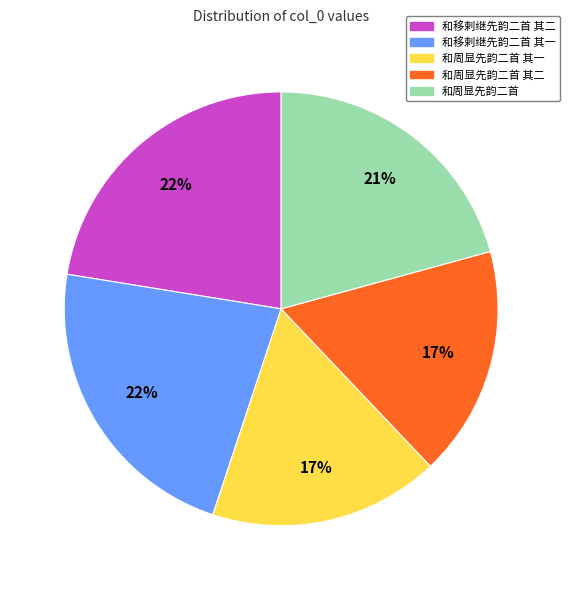

The 和移剌继先韵二首 其二 slice represents 22% of the pie. True or false?

True